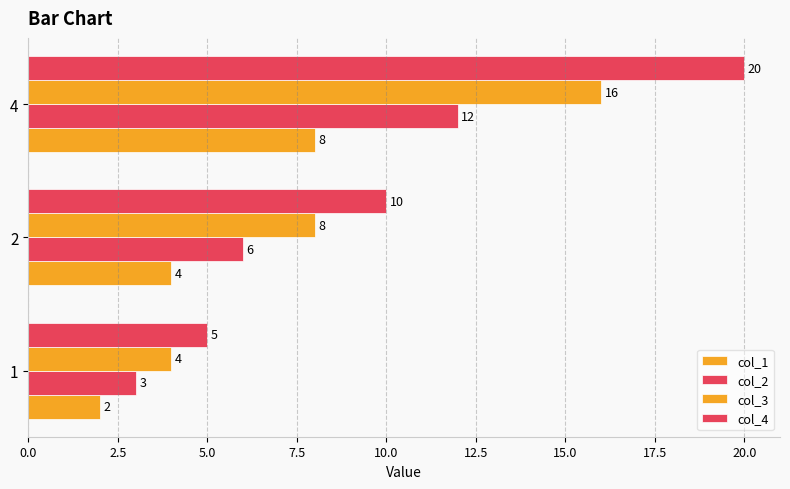

How many data points in col_2 are less than 6?

1